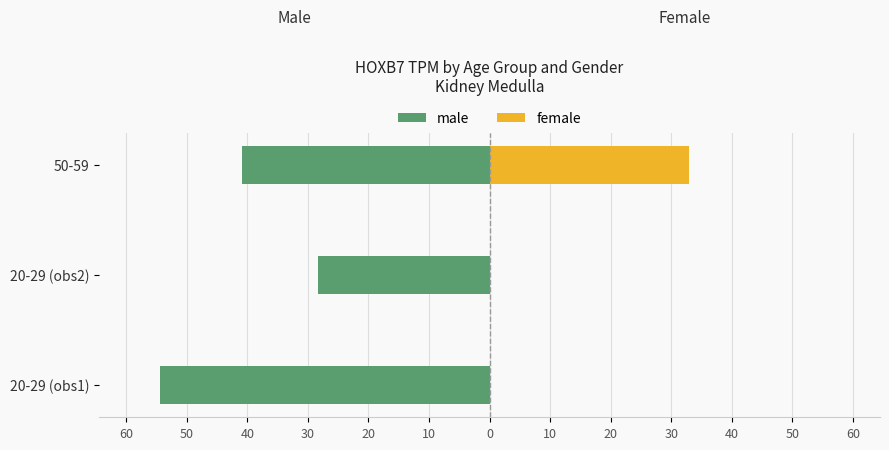

At 20-29 (obs1), list the series in order from largest to smallest.

female, male